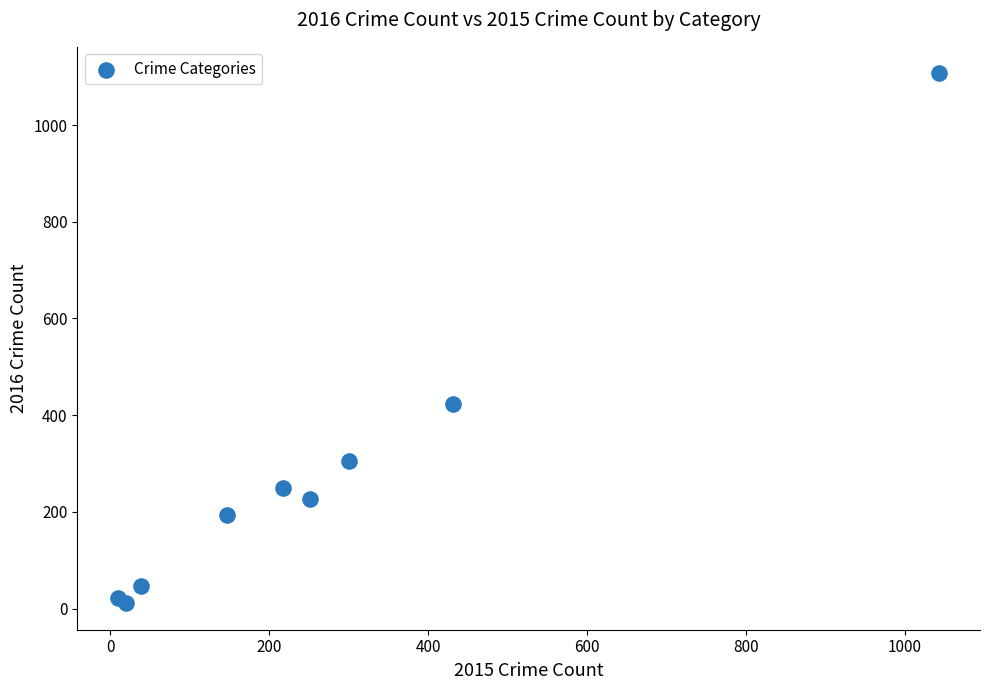

What Y value in the scatter plot is closest to 559?

424